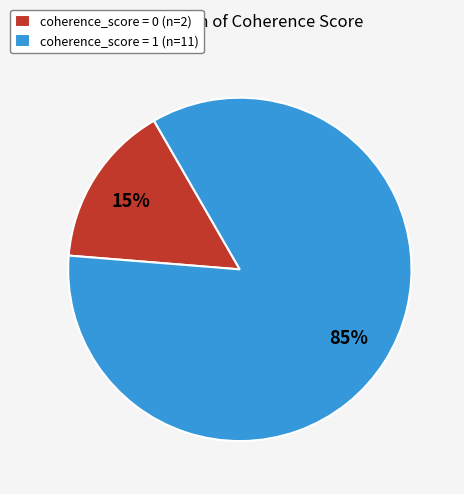

Rank the categories by value from highest to lowest.

coherence_score = 1 (n=11), coherence_score = 0 (n=2)